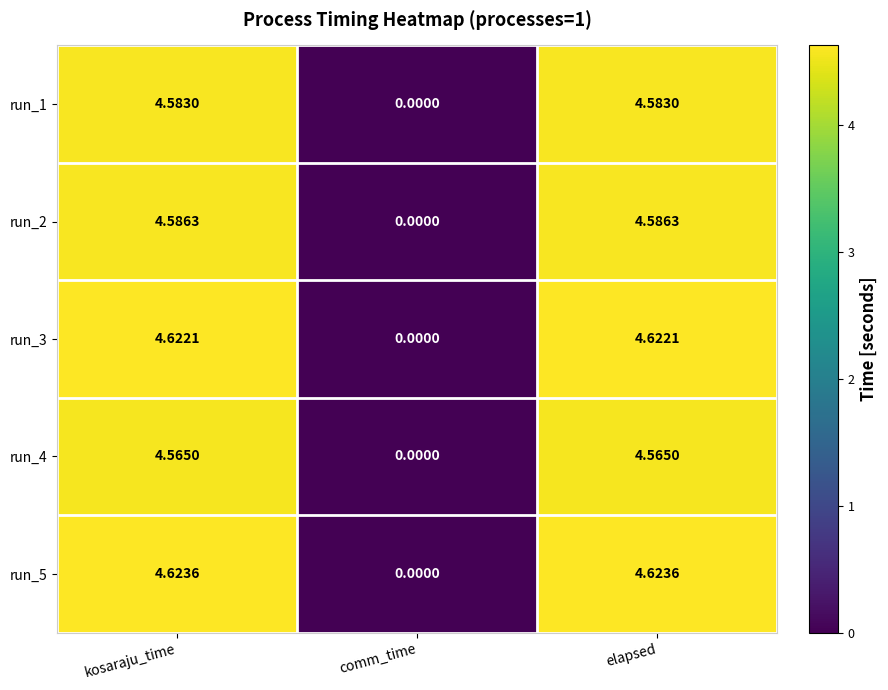

List the series in order of their peak value, lowest first.

run_4, run_1, run_2, run_3, run_5